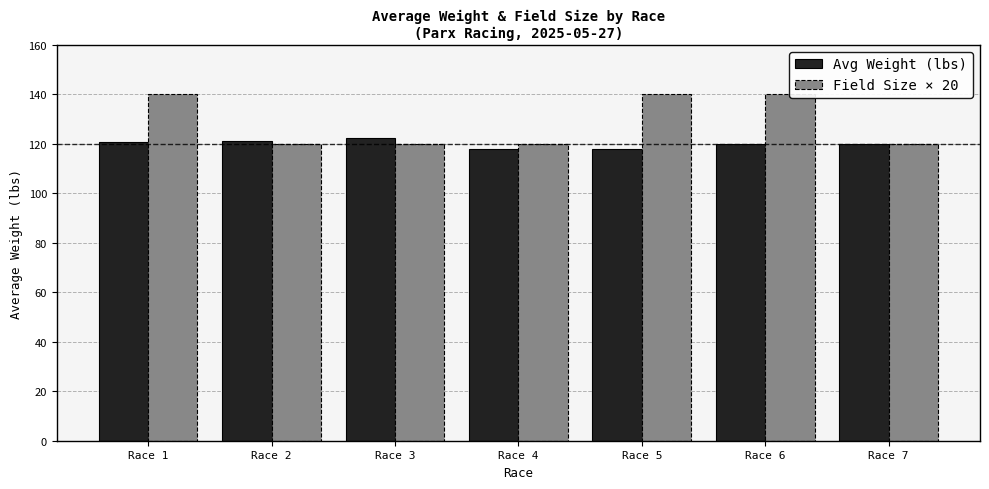

Reading left to right, list all the values displayed in this chart.

Avg Weight (lbs): 120.9	121.2	122.5	118.0	117.9	119.9	120.0
Field Size × 20: 140.0	120.0	120.0	120.0	140.0	140.0	120.0